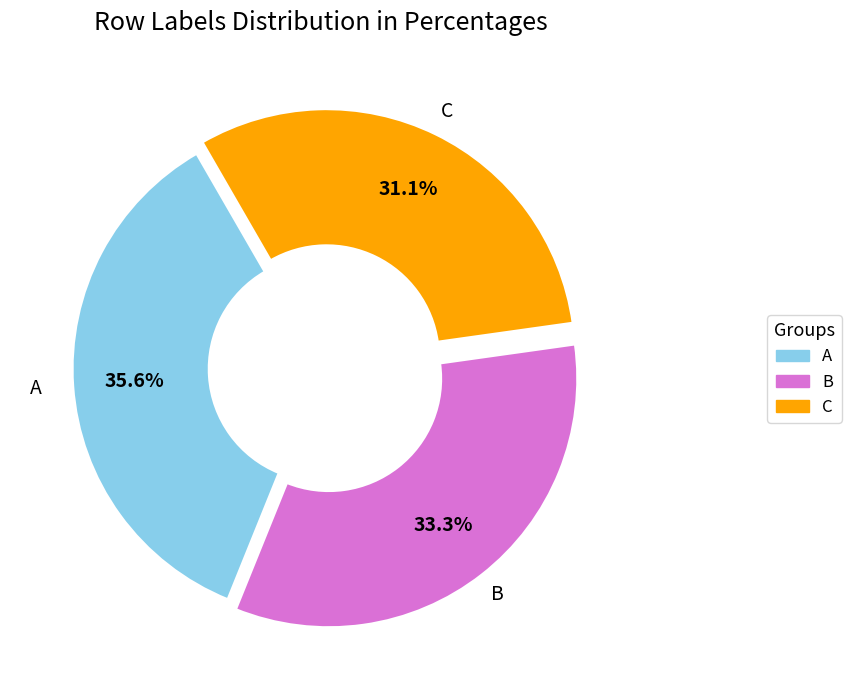

Does any single category account for the majority?

No